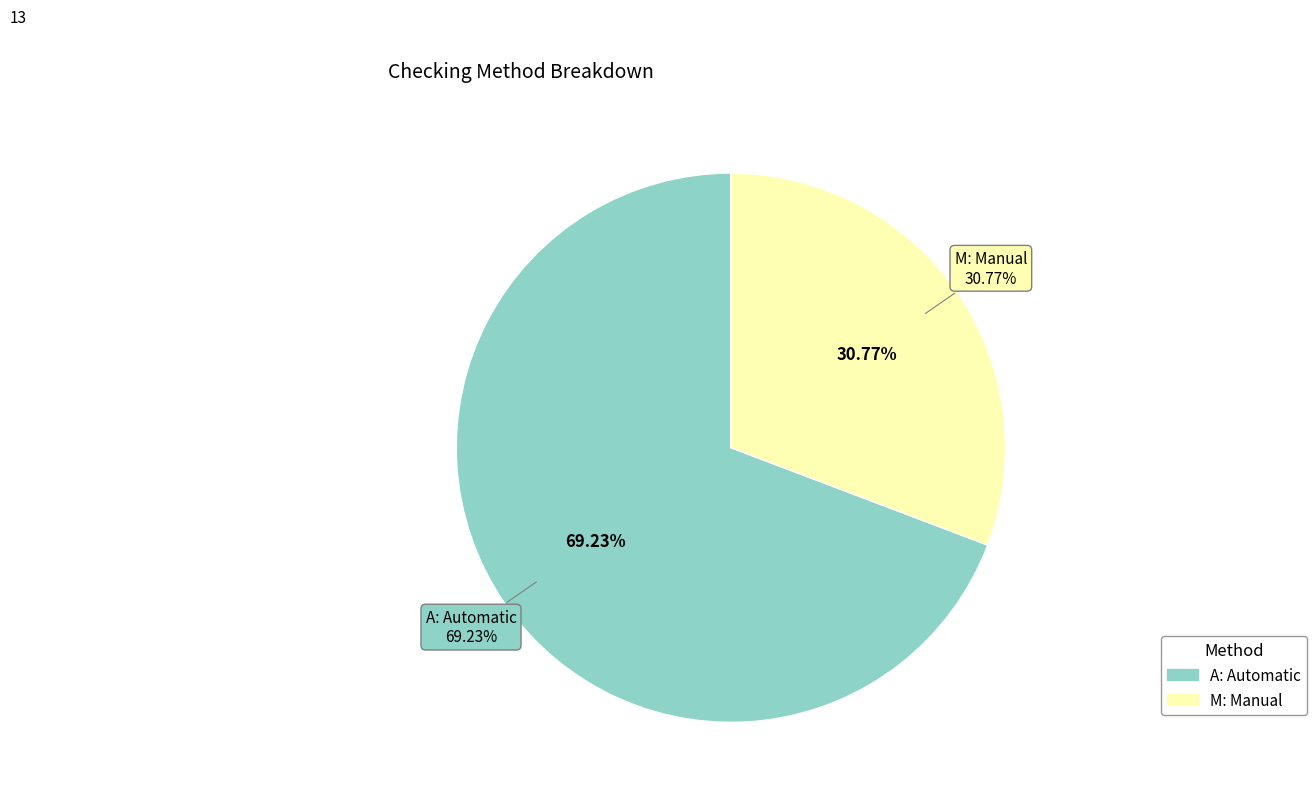

True or false: A: Automatic accounts for 76% of the total.

False